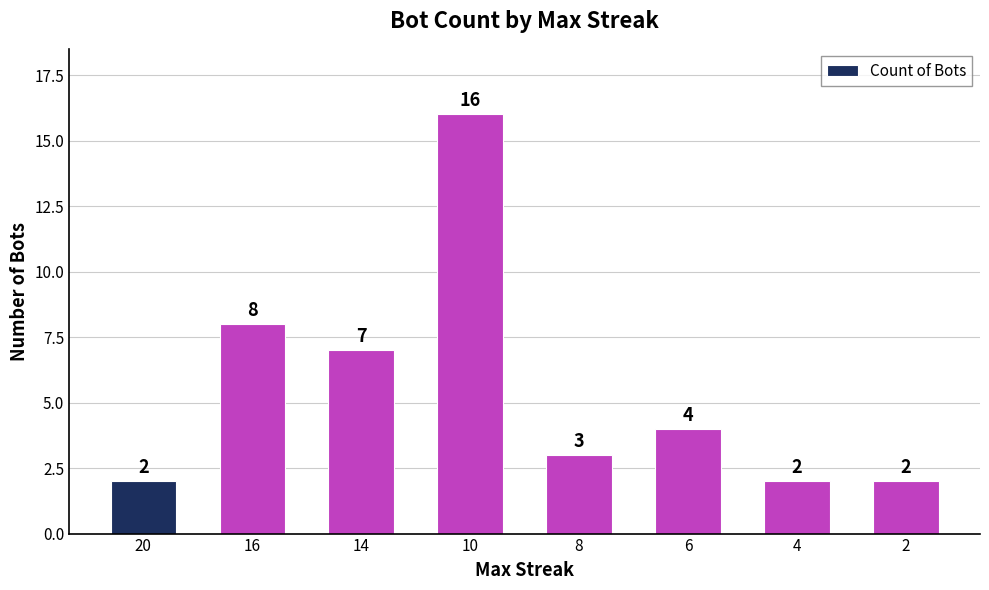

What is the minimum value shown in the chart?

2